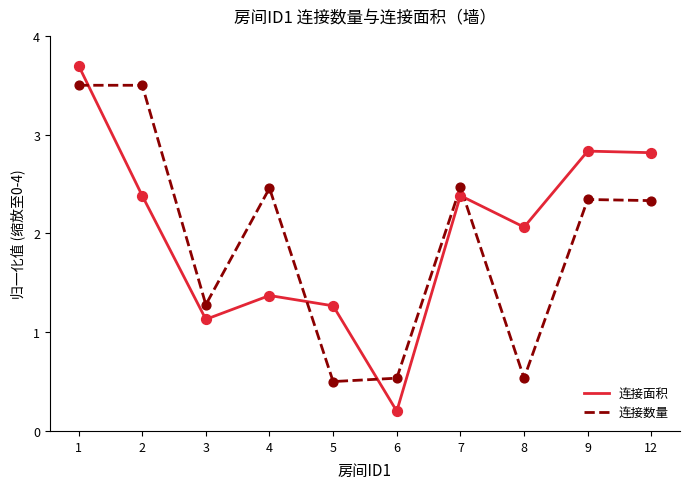

Which series changed the most between 5 and 9?

连接数量